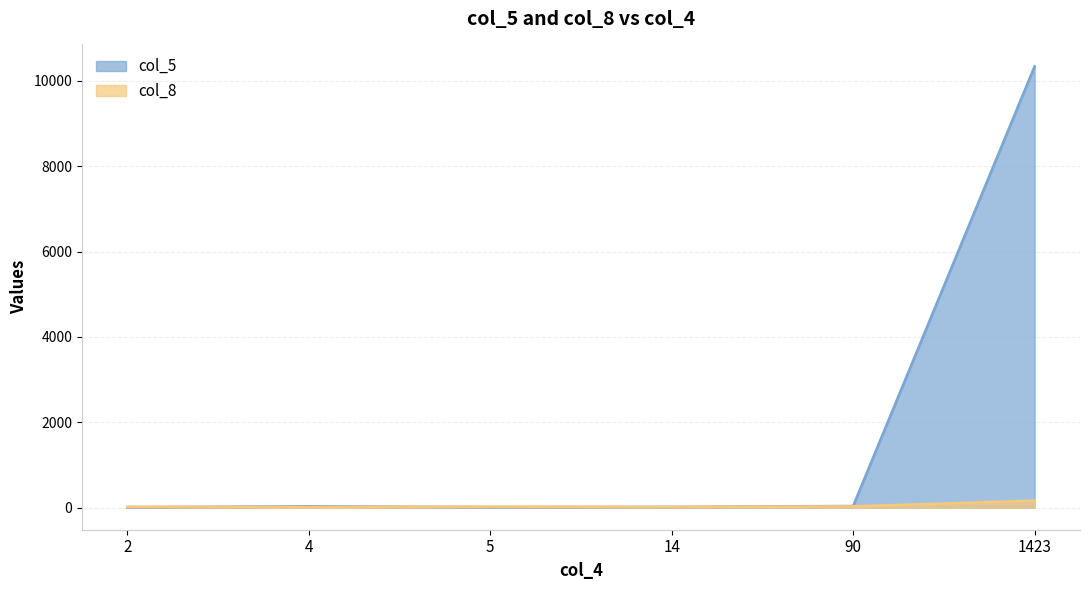

What position from the right is 2?

6